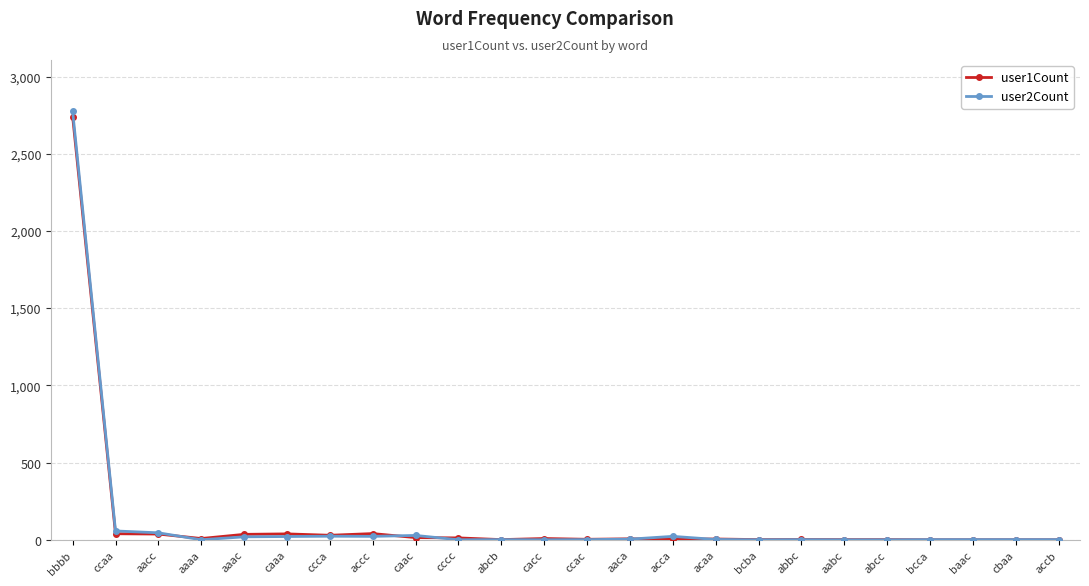

How many lines are shown in the chart?

2